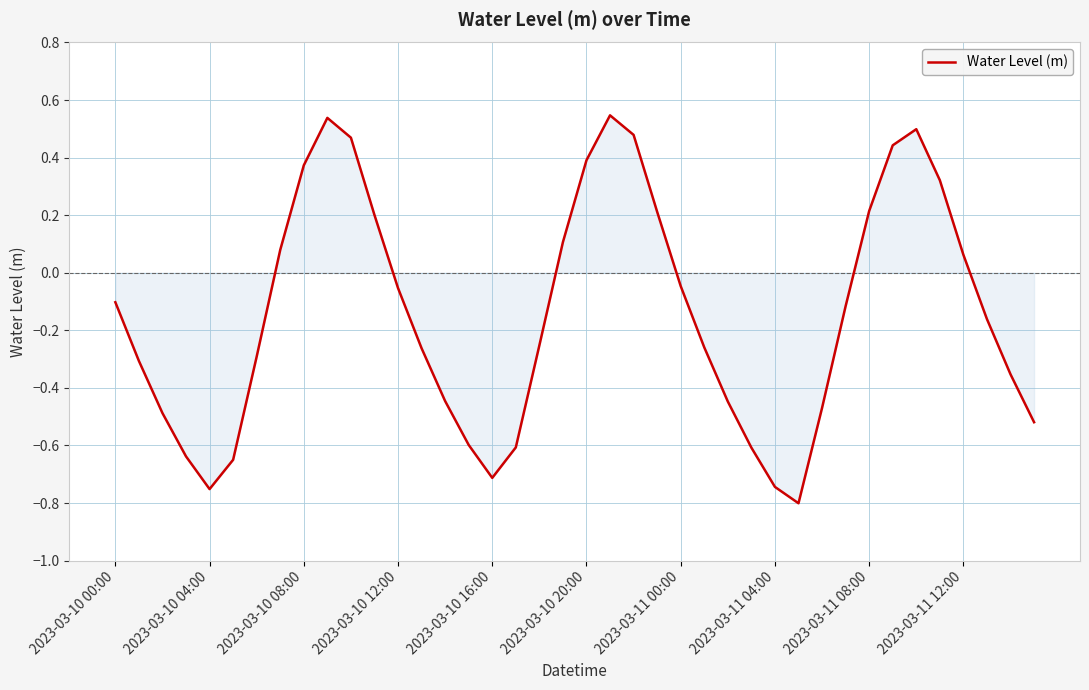

What is the difference between the maximum and minimum values?

1.3